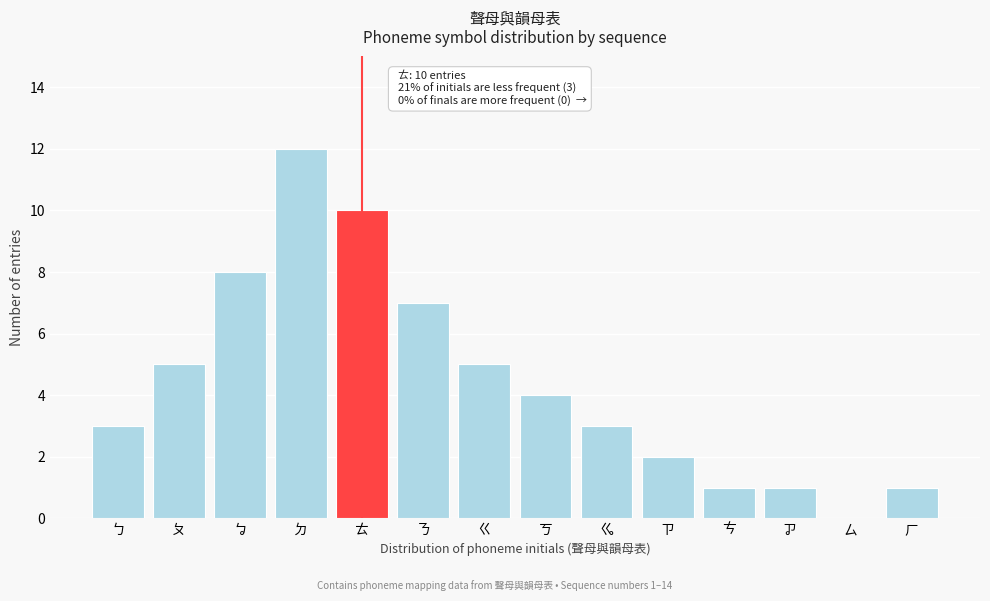

Reading right to left, transcribe all the data shown in this chart.

ㄏ=1	ㄙ=0	ㆡ=1	ㄘ=1	ㄗ=2	ㆣ=3	ㄎ=4	ㄍ=5	ㄋ=7	ㄊ=10	ㄉ=12	ㆠ=8	ㄆ=5	ㄅ=3